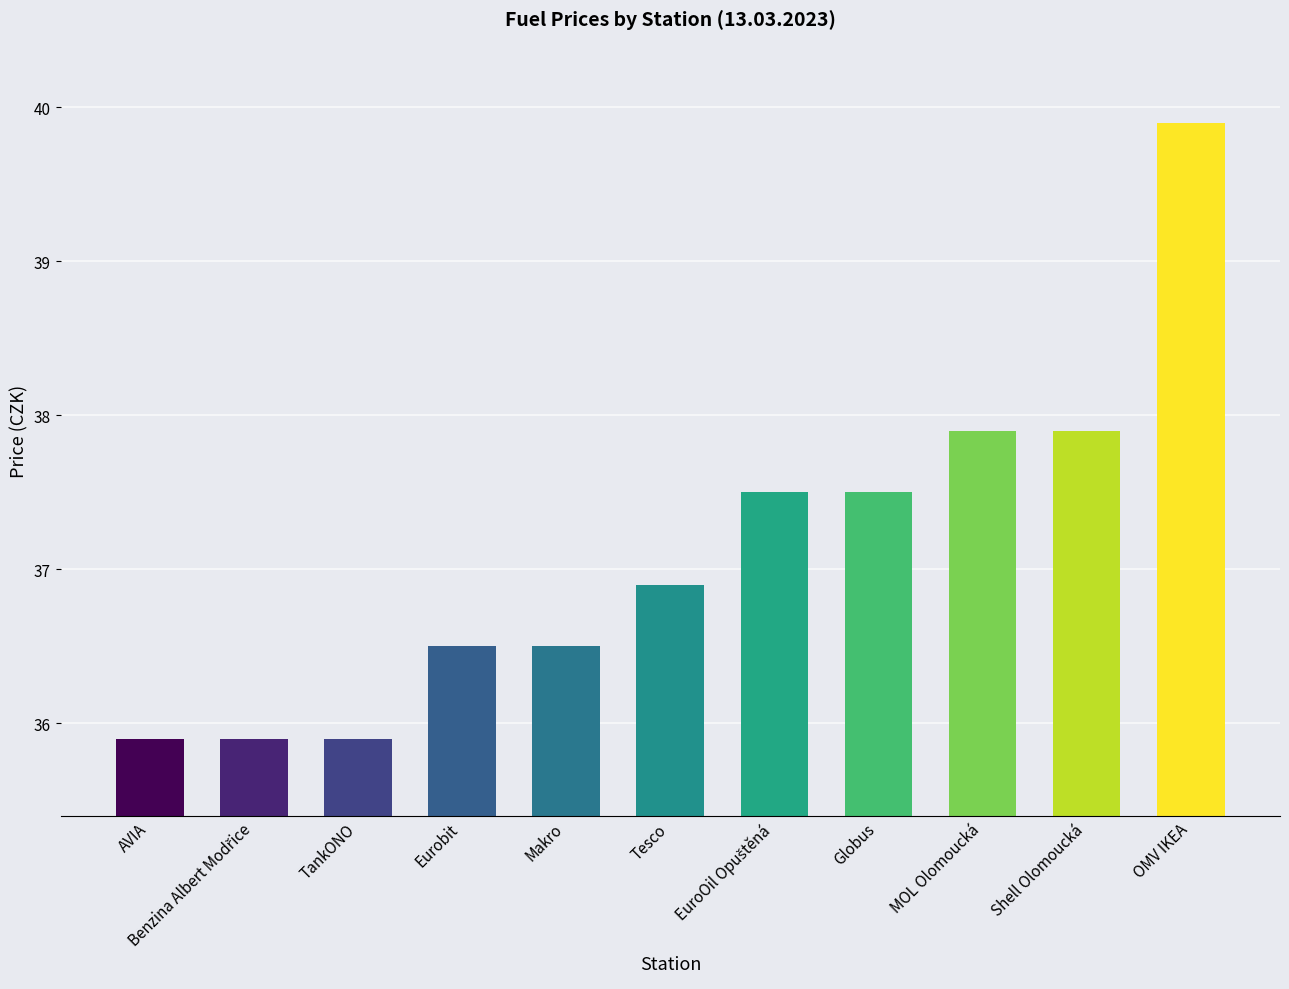

Approximately how many times larger is the value at Shell Olomoucká compared to TankONO?

1.1